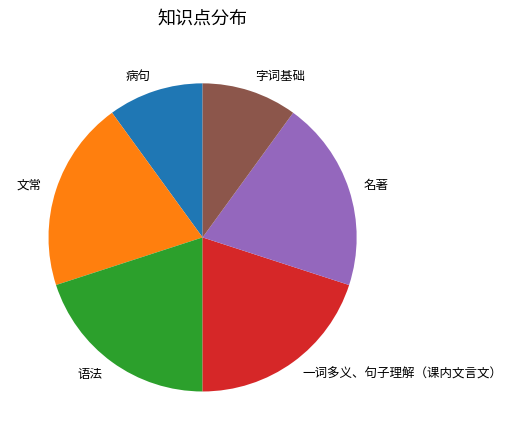

True or false: 一词多义、句子理解（课内文言文） accounts for 7% of the total.

False